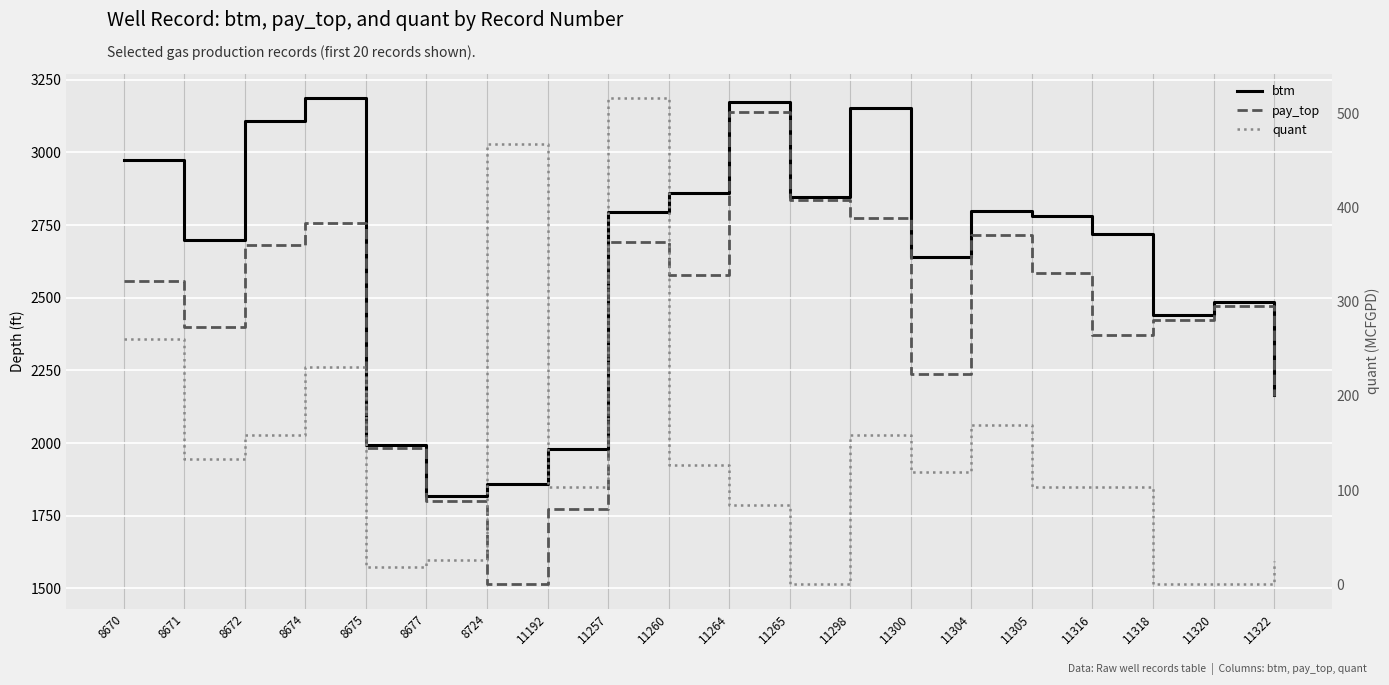

True or false: pay_top has a value of 2681 at 8672.

True